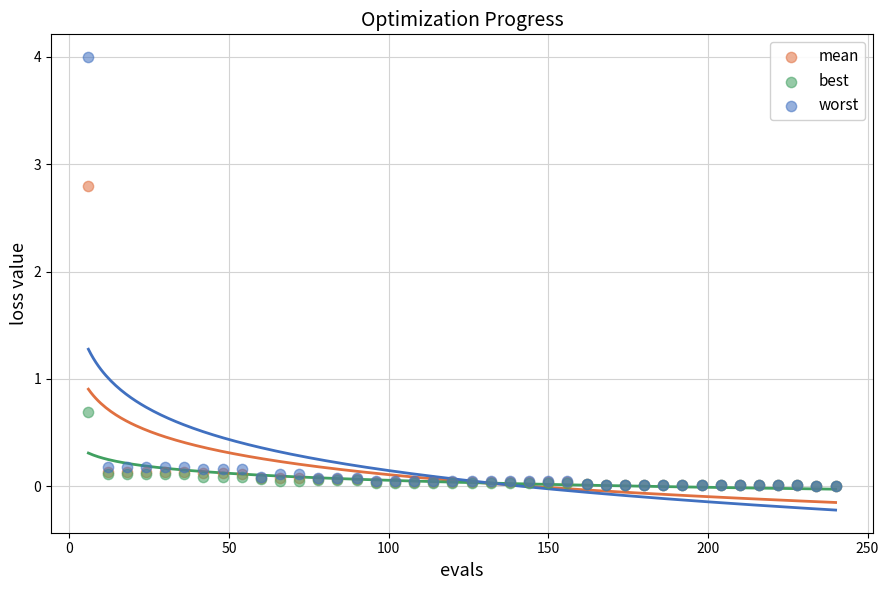

Across all series, what Y value is closest to 2?

2.8